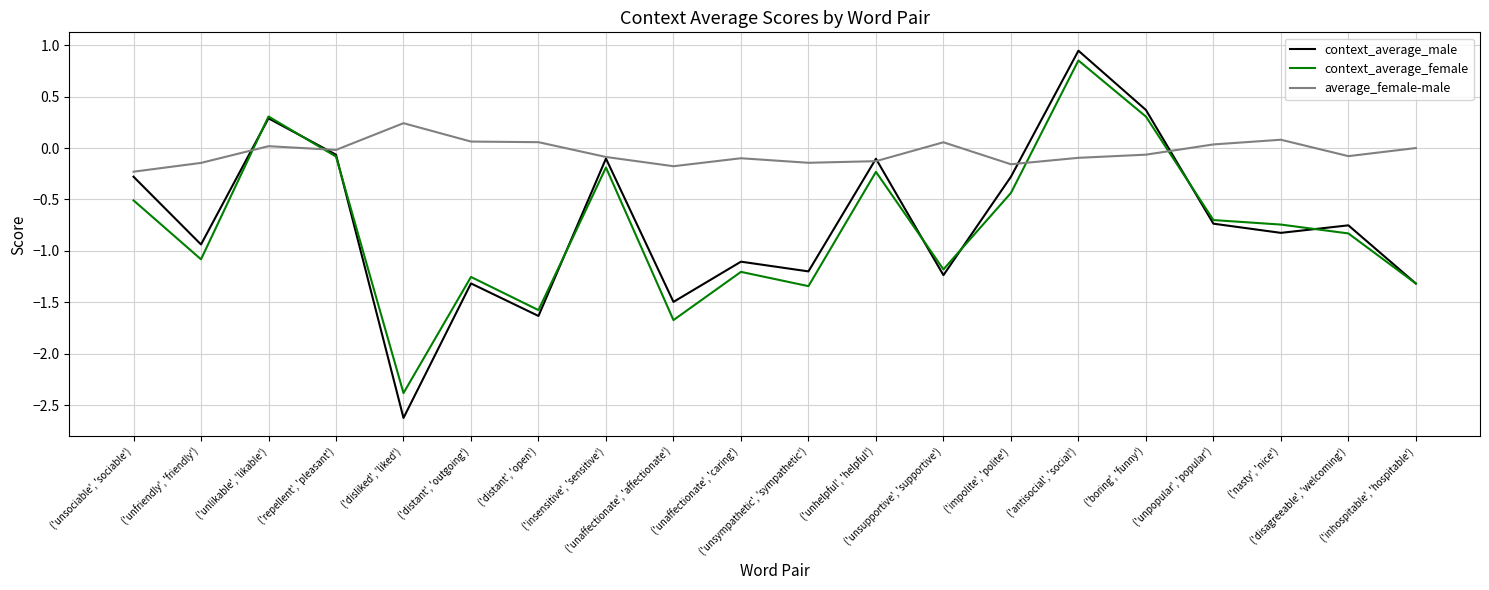

True or false: context_average_male has more than 2 points higher than both neighbors.

True